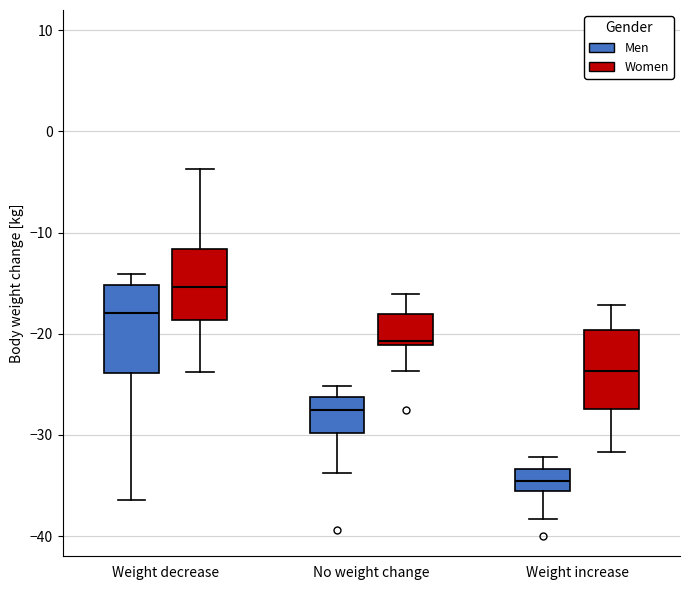

Where is the upper edge of the box for Weight decrease (Women) on the y-axis? The values are not printed on the chart, so give them approximately, as read against the axis.

-12